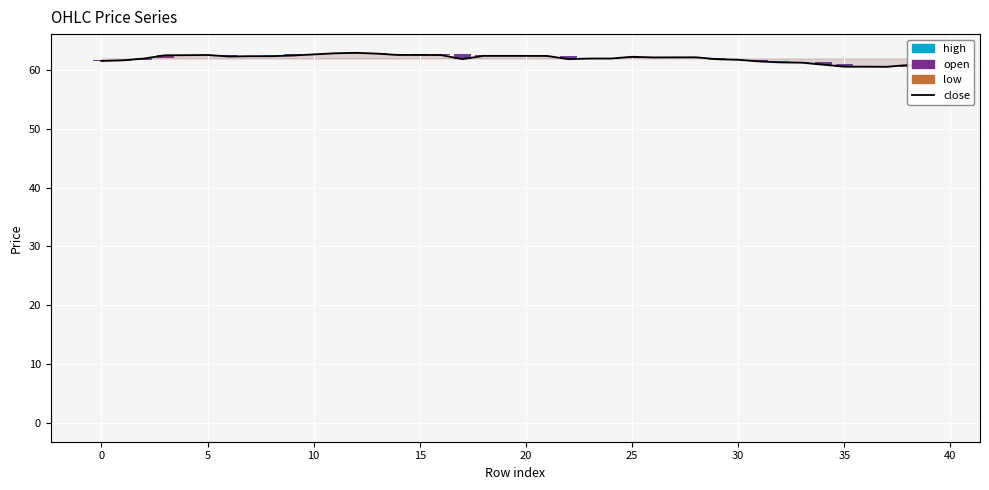

Which series has the widest spread of values?

close